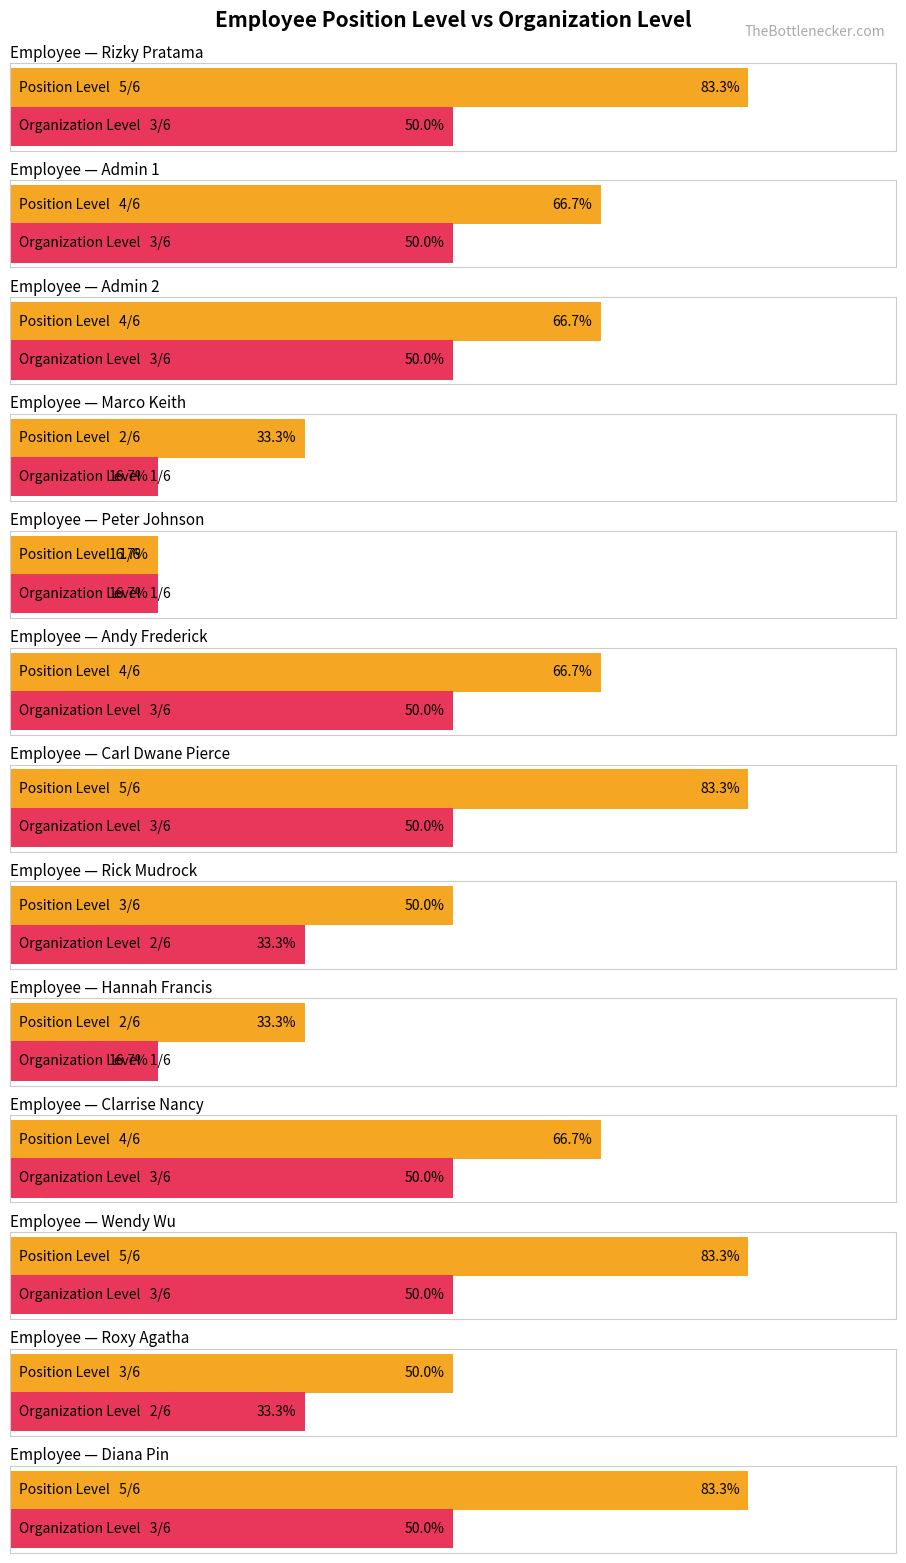

Rank the categories by Position Level value from lowest to highest.

Peter Johnson, Marco Keith, Hannah Francis, Rick Mudrock, Roxy Agatha, Admin 1, Admin 2, Andy Frederick, Clarrise Nancy, Rizky Pratama, Carl Dwane Pierce, Wendy Wu, Diana Pin